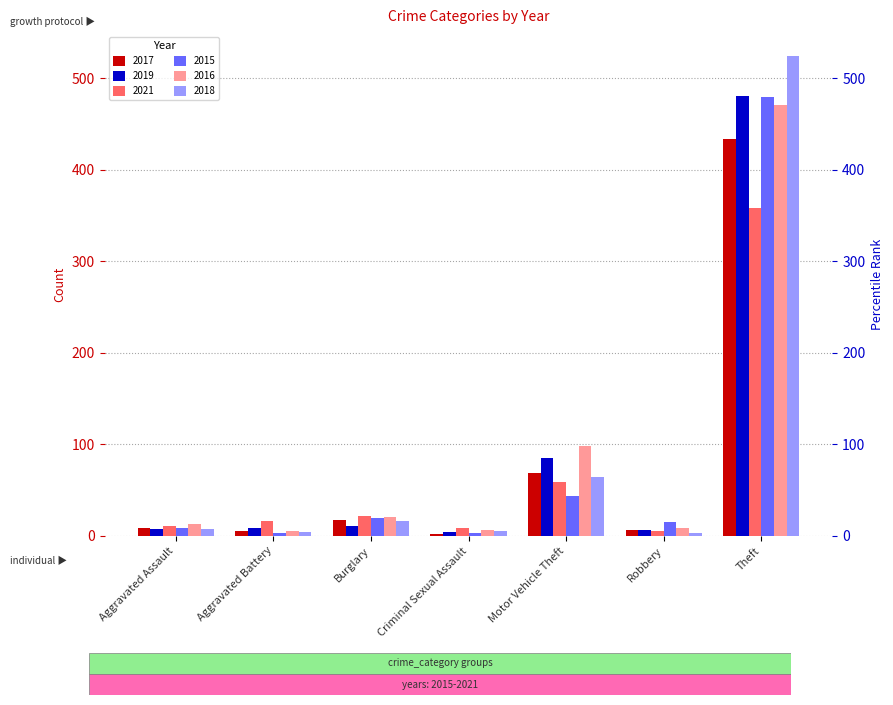

What position from the right is Aggravated Assault?

7